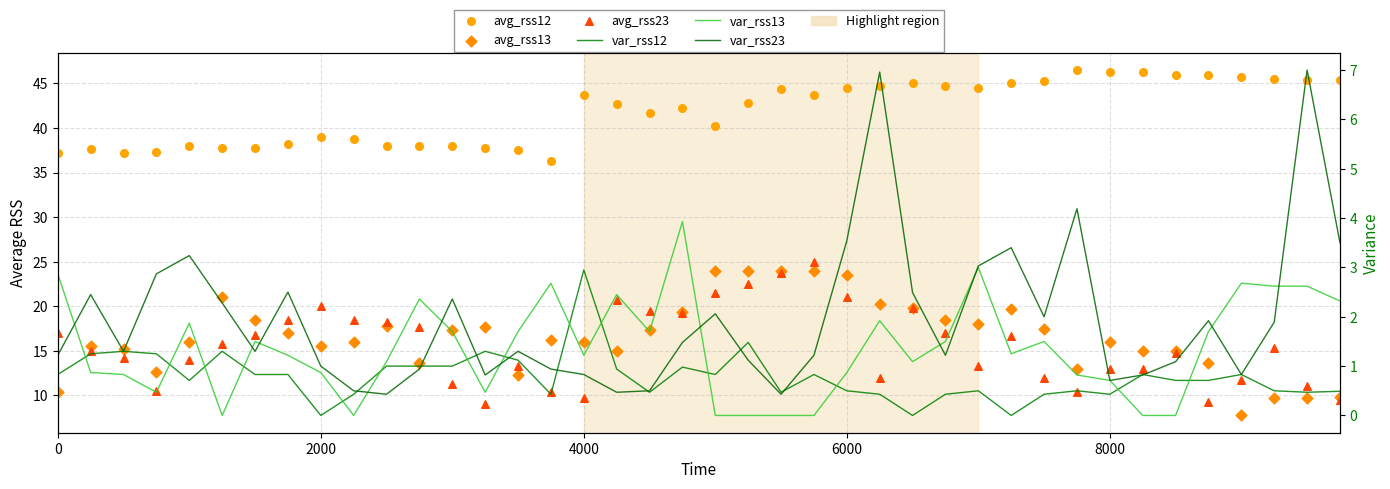

Which series reaches the maximum Y coordinate?

avg_rss12